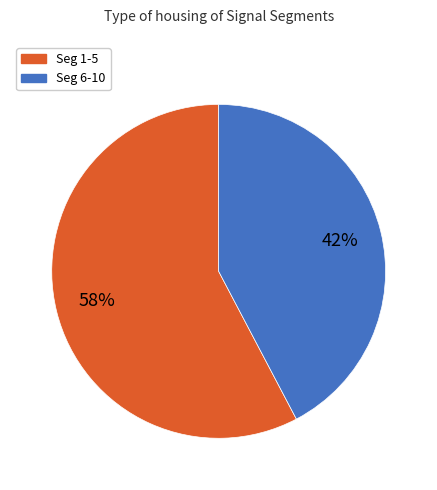

Which category has the biggest portion of the pie?

Seg 1-5